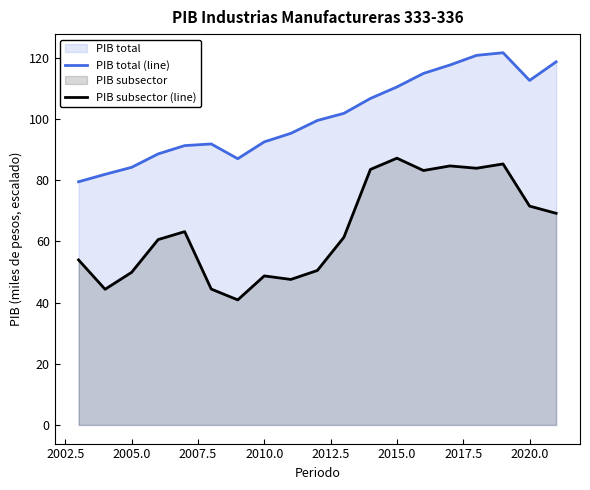

What is the difference between the PIB total (line) values at 2020.0 and 2010.0?

20.1